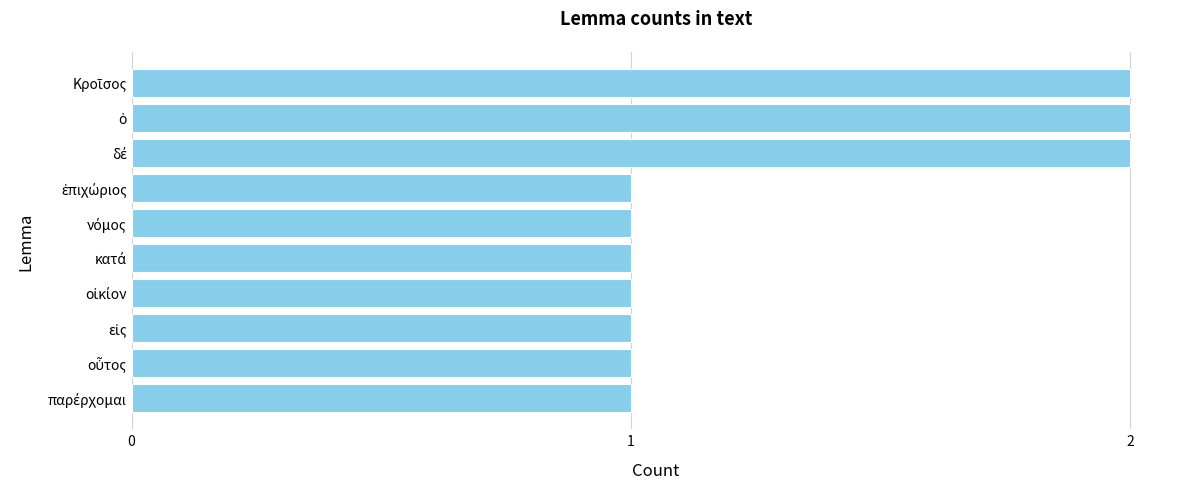

What is the average value?

1